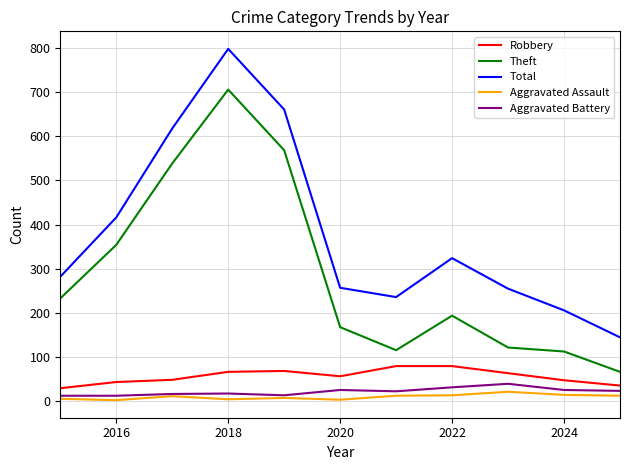

Which series has the largest range (max minus min)?

Total